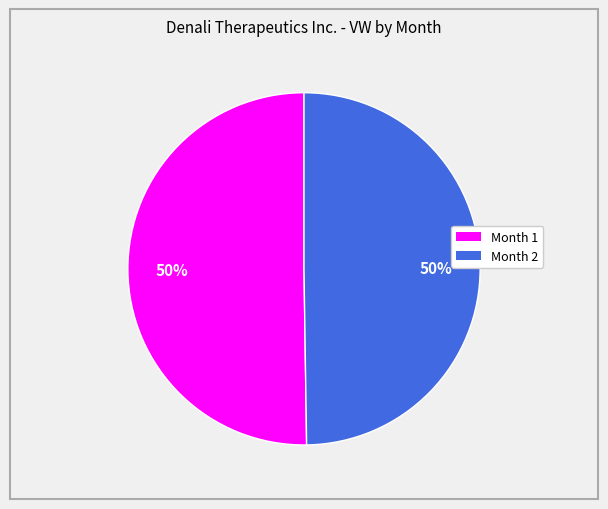

True or false: Month 1 accounts for 50% of the total.

True